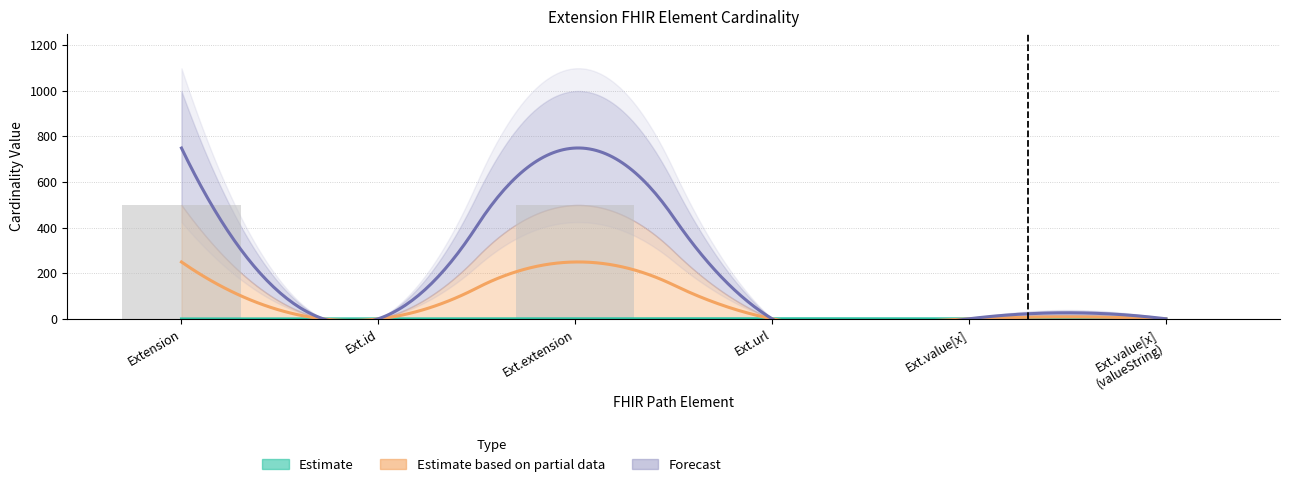

How many bars are there in each group?

3